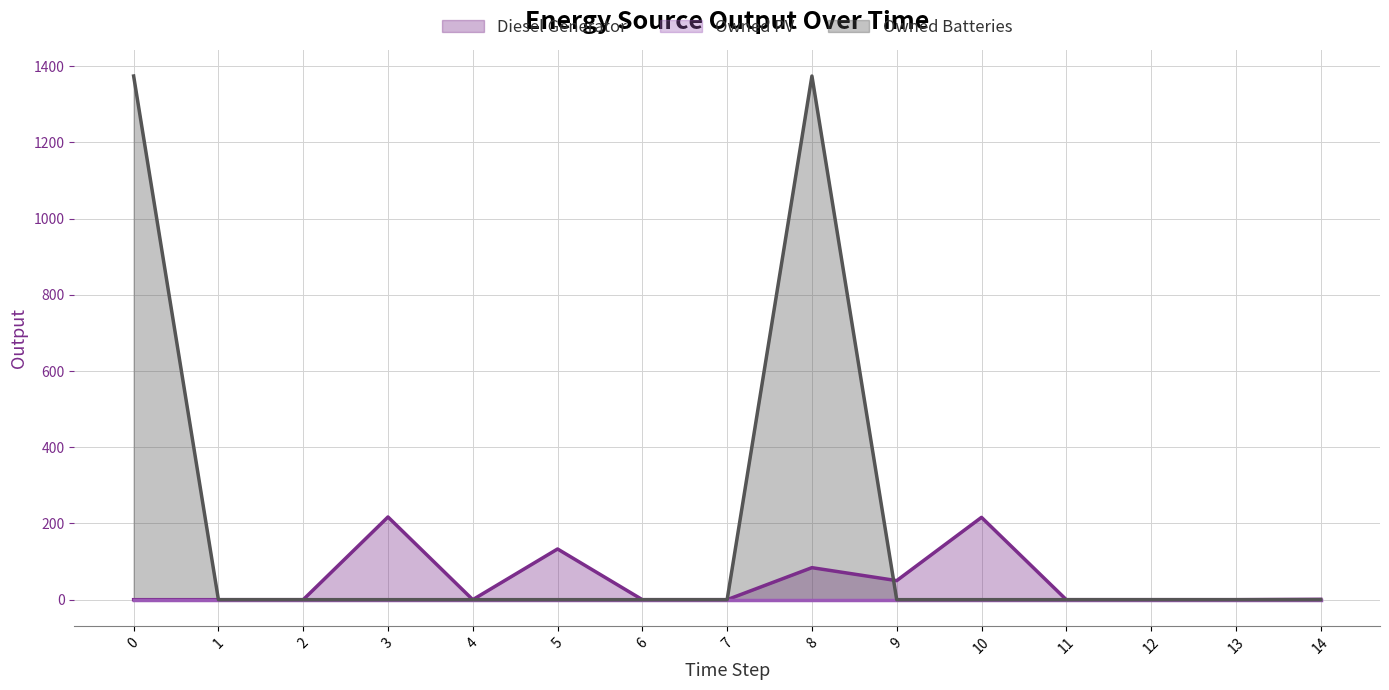

Is the value of Diesel Generator at 13 greater than the value of Owned Batteries at 10?

No